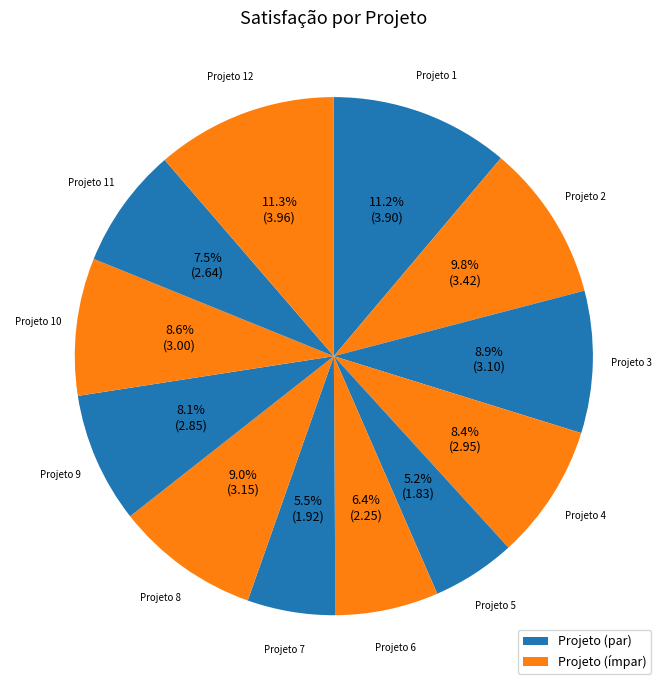

What is the ratio of the value at Projeto 9 to the value at Projeto 4?

1.0